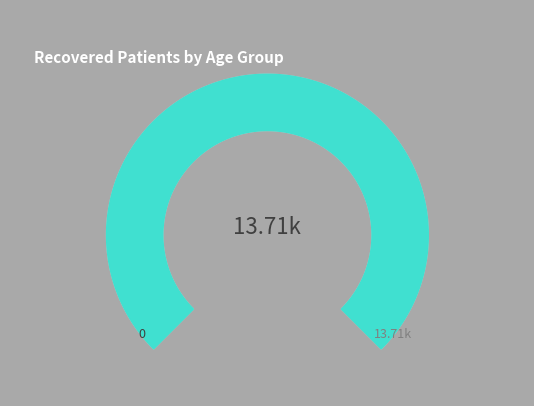

Which slice is the smallest?

>90